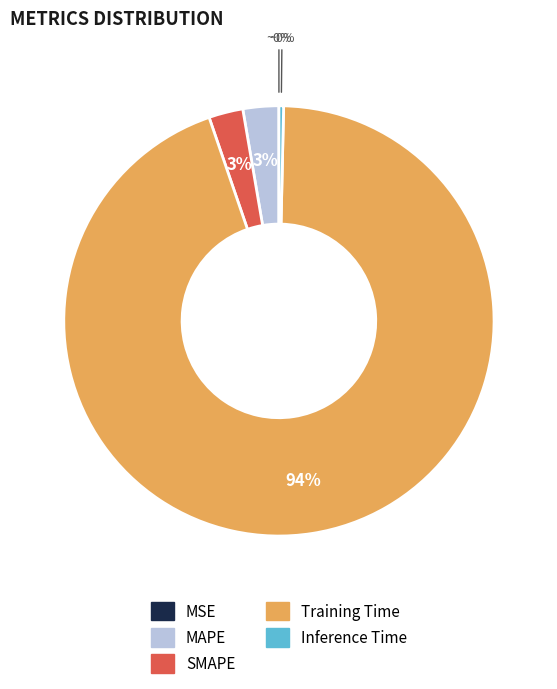

To the nearest percent, what is the difference between the Training Time and Inference Time slice percentages?

94%